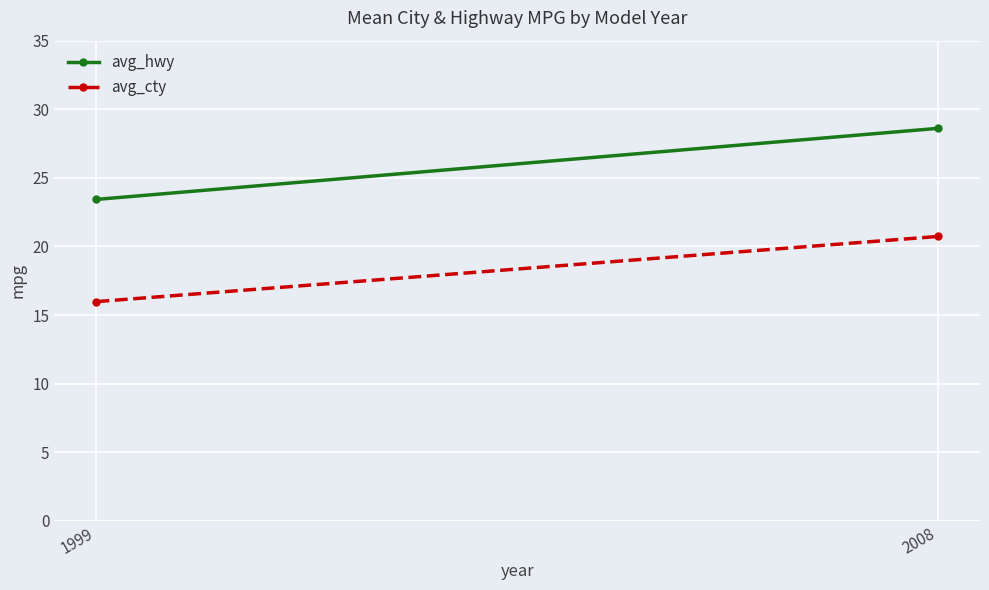

What is the value of the avg_cty point at the 2nd from the left?

20.7